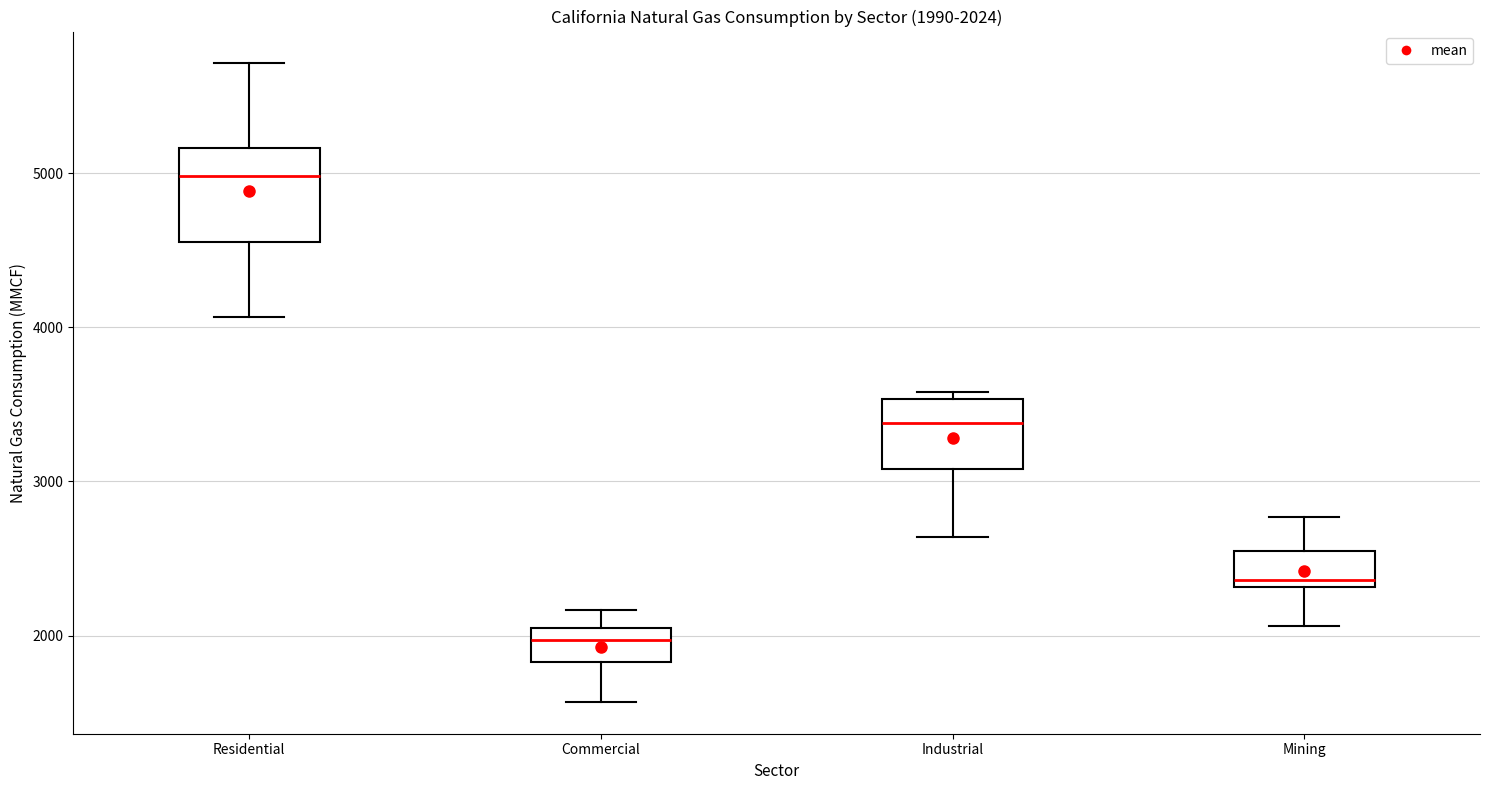

Comparing the boxes themselves (not the whiskers), which one is the tallest?

Residential